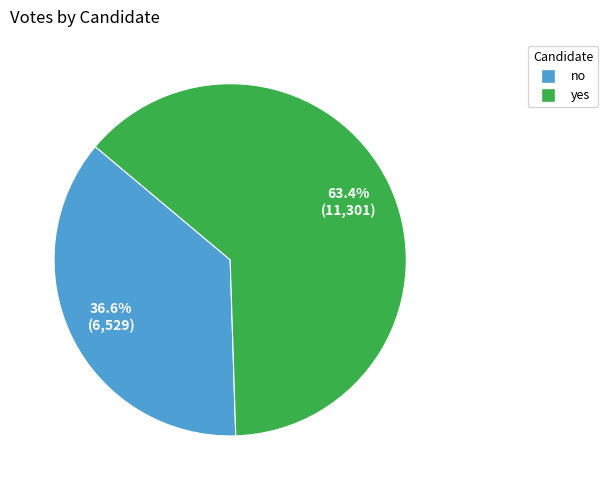

The no slice represents 37% of the pie. True or false?

True